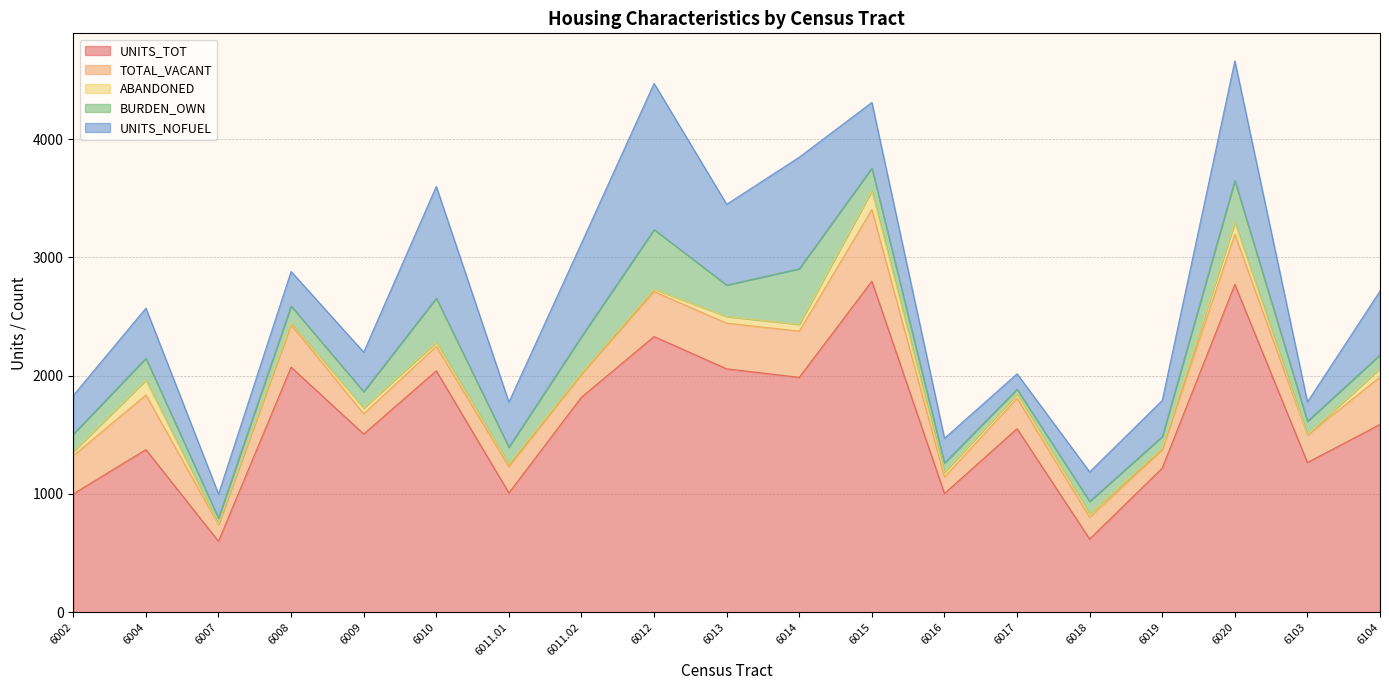

True or false: ABANDONED and TOTAL_VACANT intersect in this chart.

False